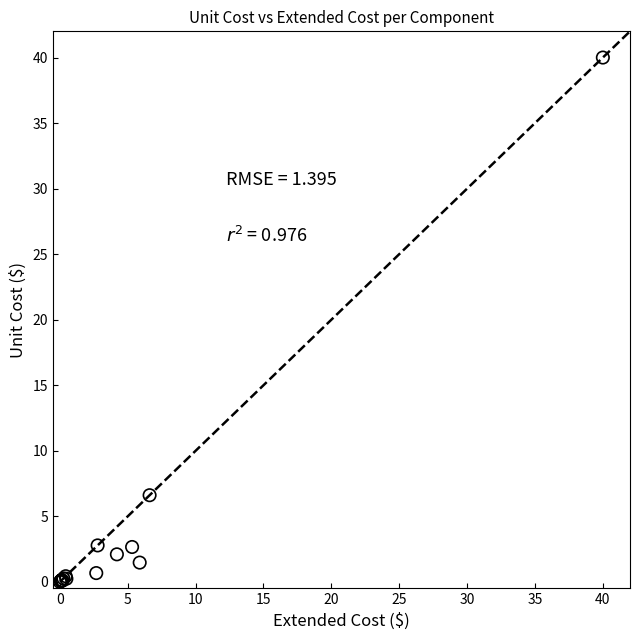

What Y value in the scatter plot is closest to 20?

6.6